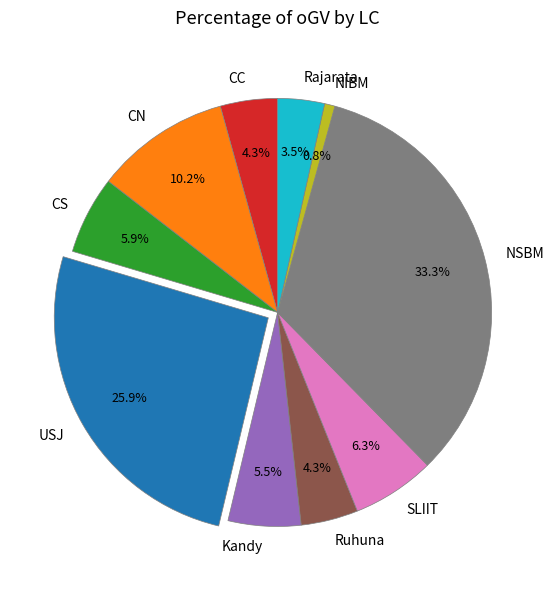

The NIBM slice represents 1% of the pie. True or false?

True